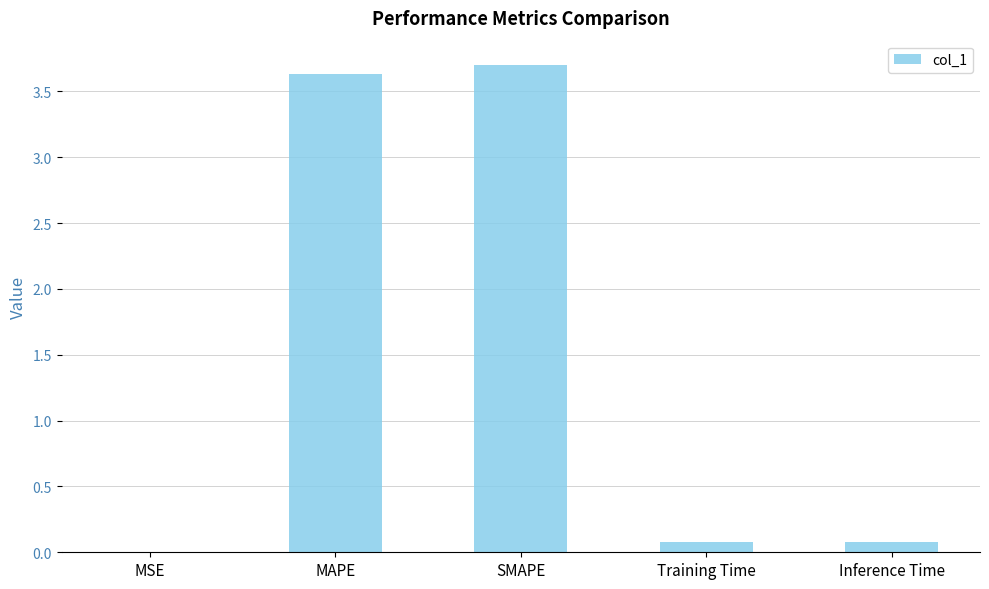

True or false: the data shows 5.1 at MAPE.

False